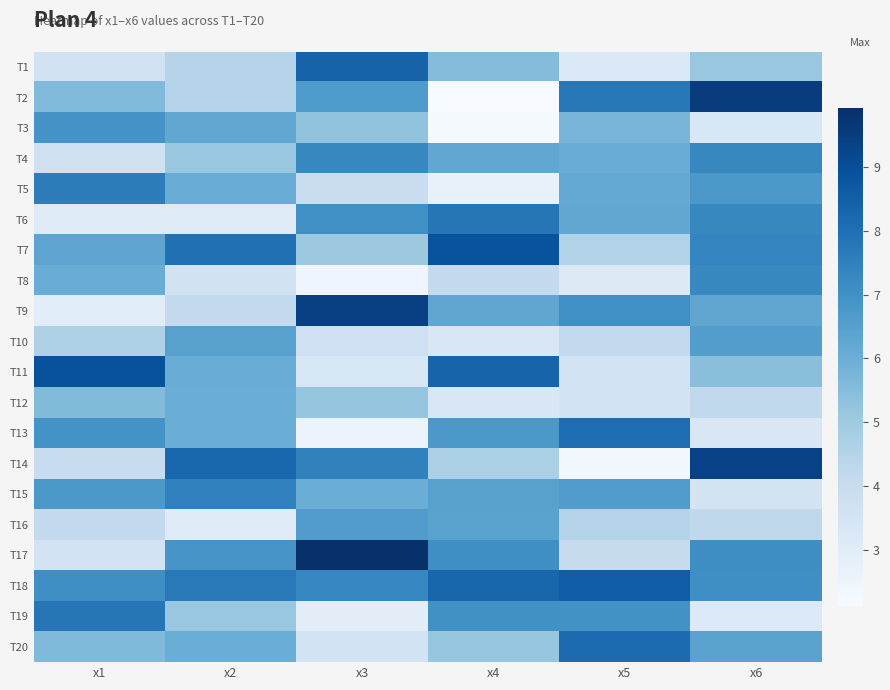

How many distinct data groups are displayed?

20